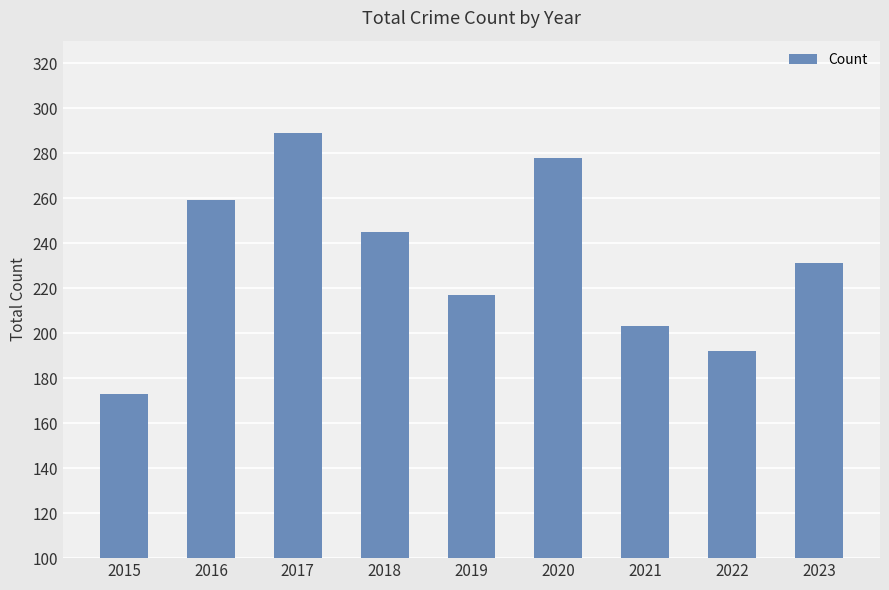

What is the greatest value displayed?

289